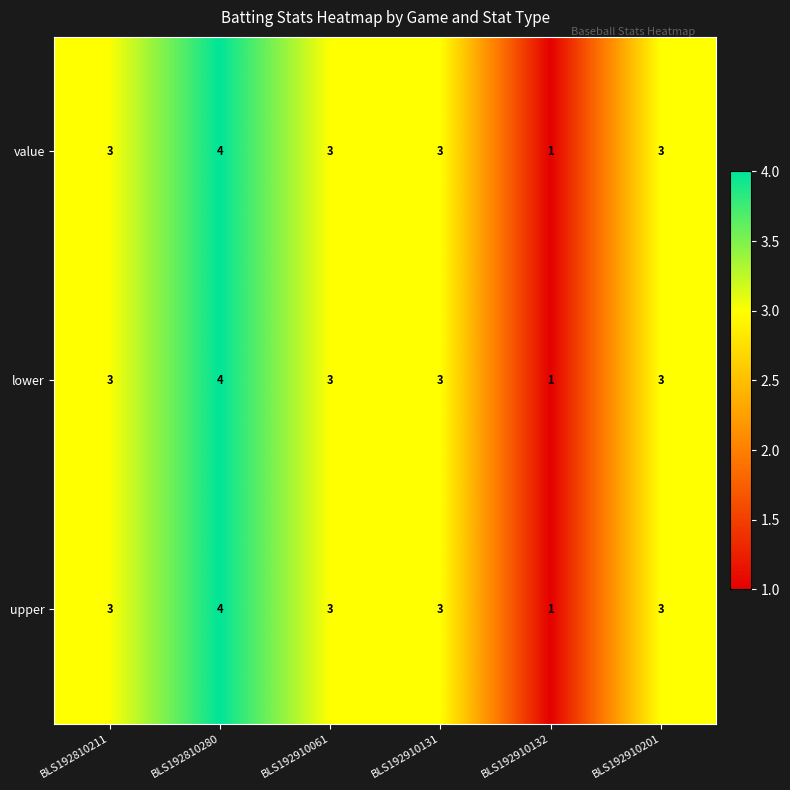

The value of lower at BLS192910201 is 2. True or false?

False